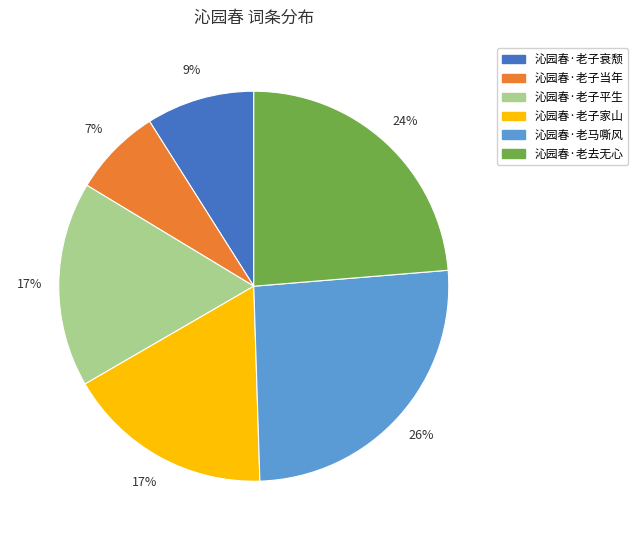

Is there any slice that represents more than half of the pie?

No